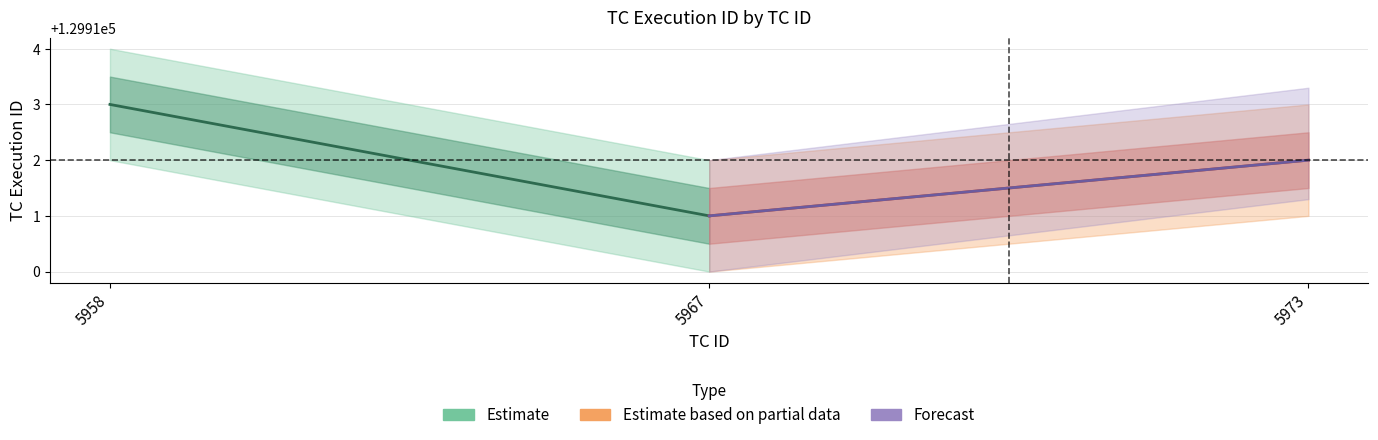

Reading left to right, list all the values displayed in this chart.

Estimate: 129913	129911
Estimate based on partial data: 129911	129912
Forecast: 129911	129912